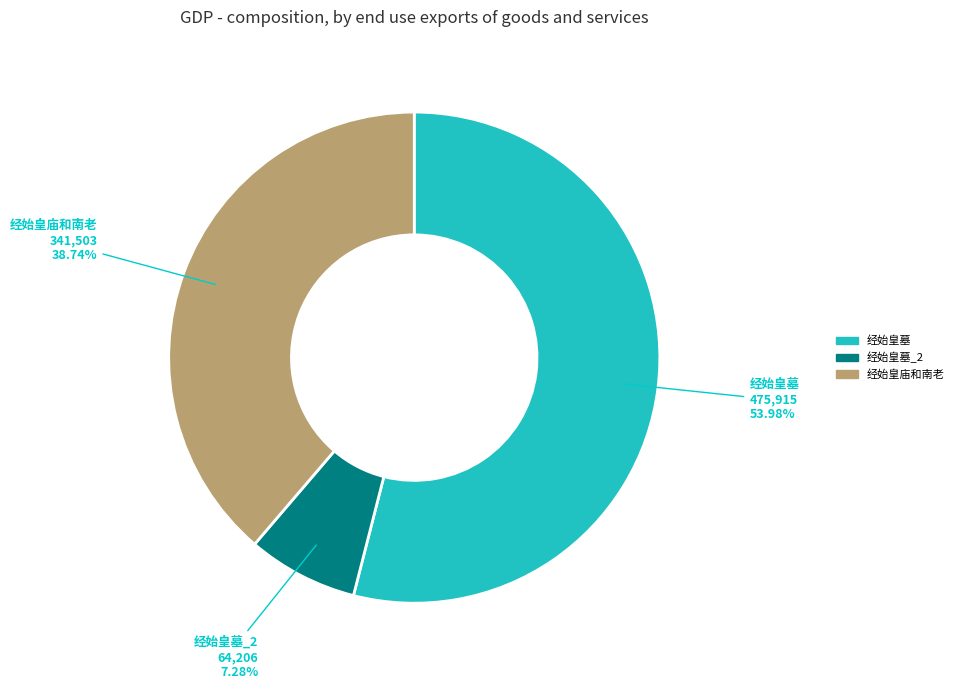

To the nearest percent, what portion does 经始皇墓 represent?

54%